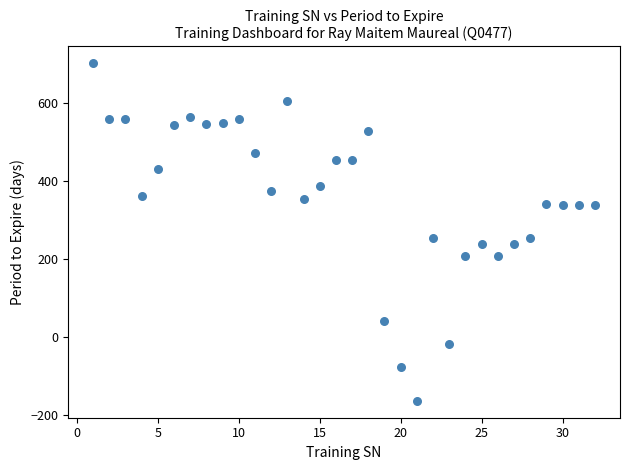

What is the range of X values (max minus min)?

31